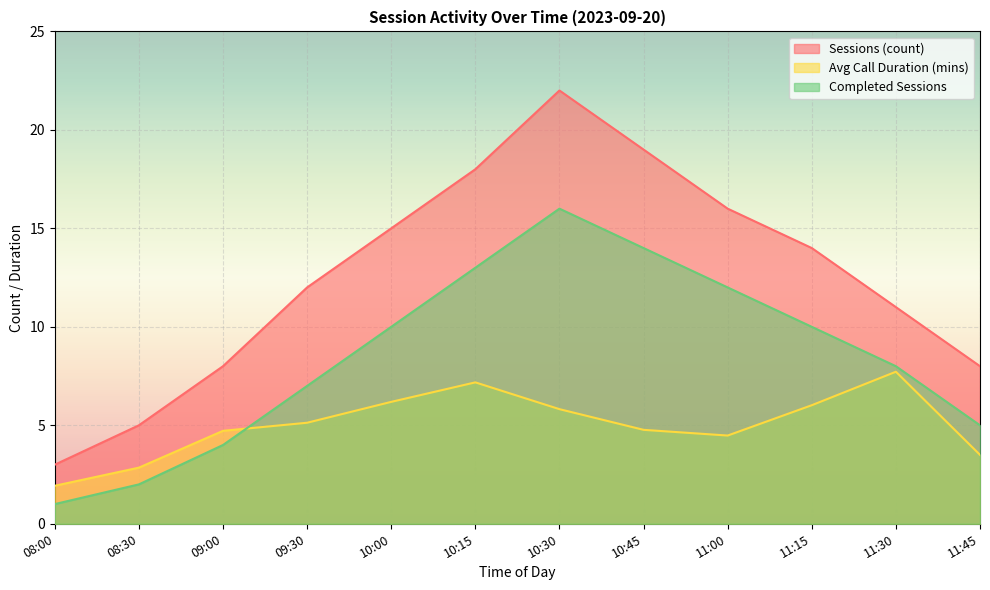

The value of Avg Call Duration (mins) at 11:30 is 7.7. True or false?

True